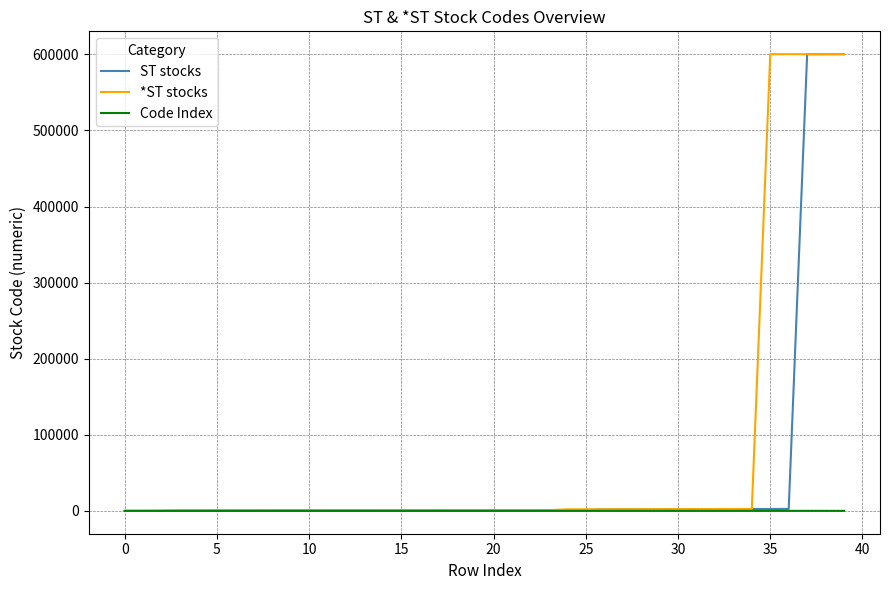

List the series in order of their overall mean, lowest first.

Code Index, ST stocks, *ST stocks